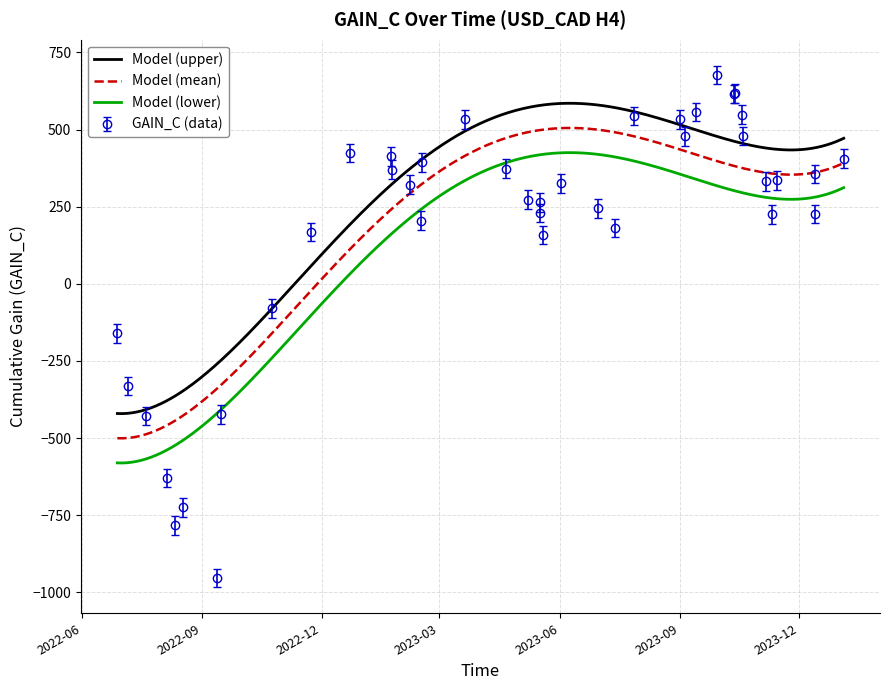

How many data points are above 325?

20